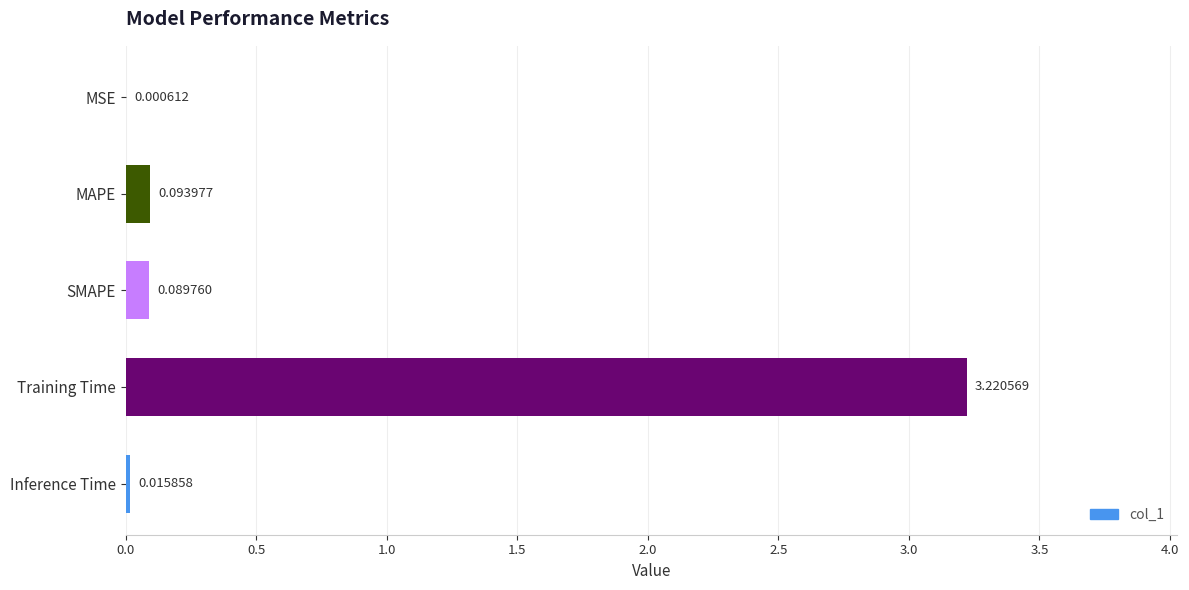

At which category does the chart reach its peak across all series?

Training Time